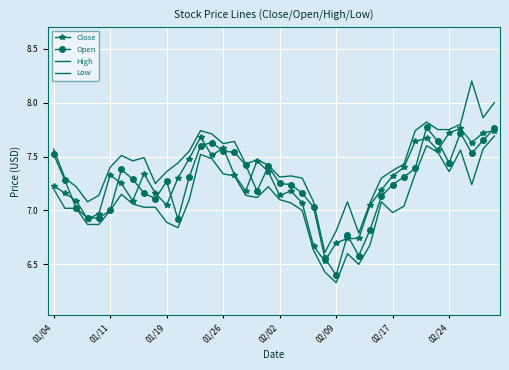

True or false: Close and Open cross at least once.

True